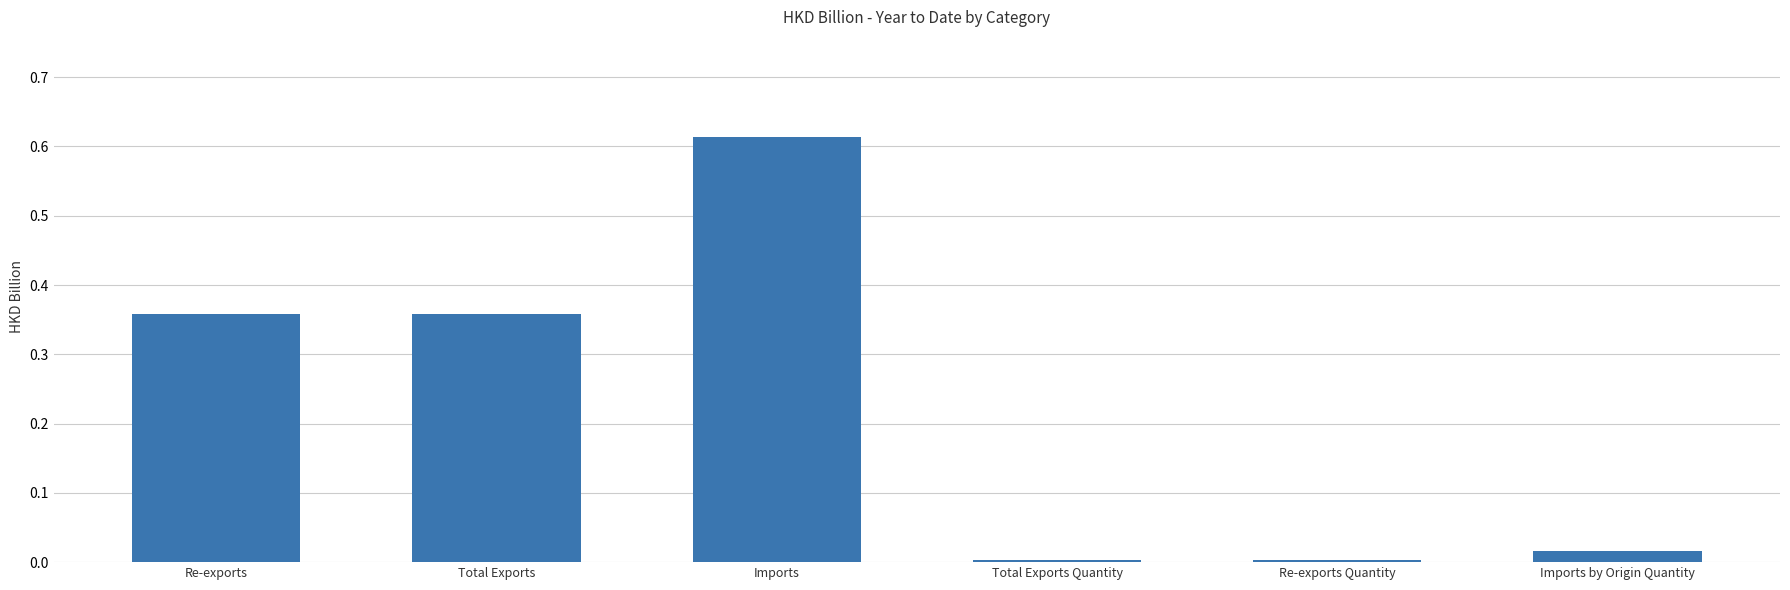

What is the label of the 5th bar from the left?

Re-exports Quantity